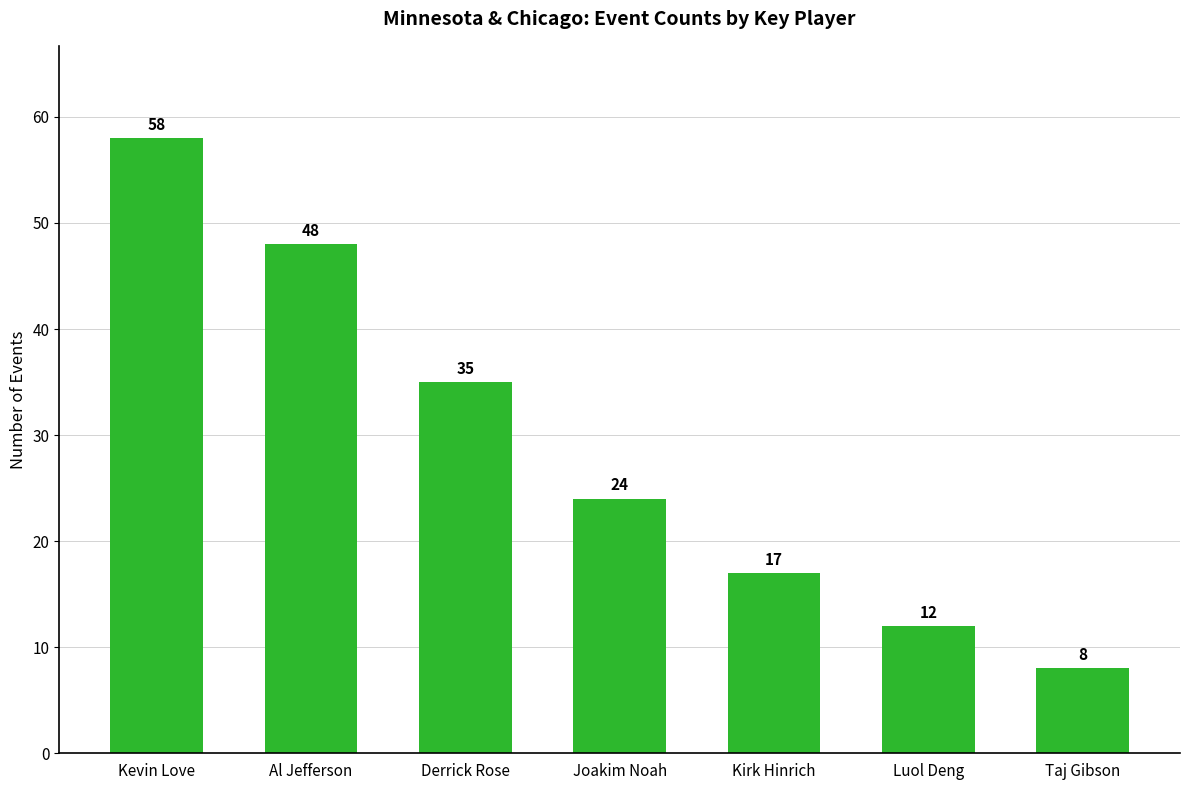

What is the value of the 6th bar from the left?

12